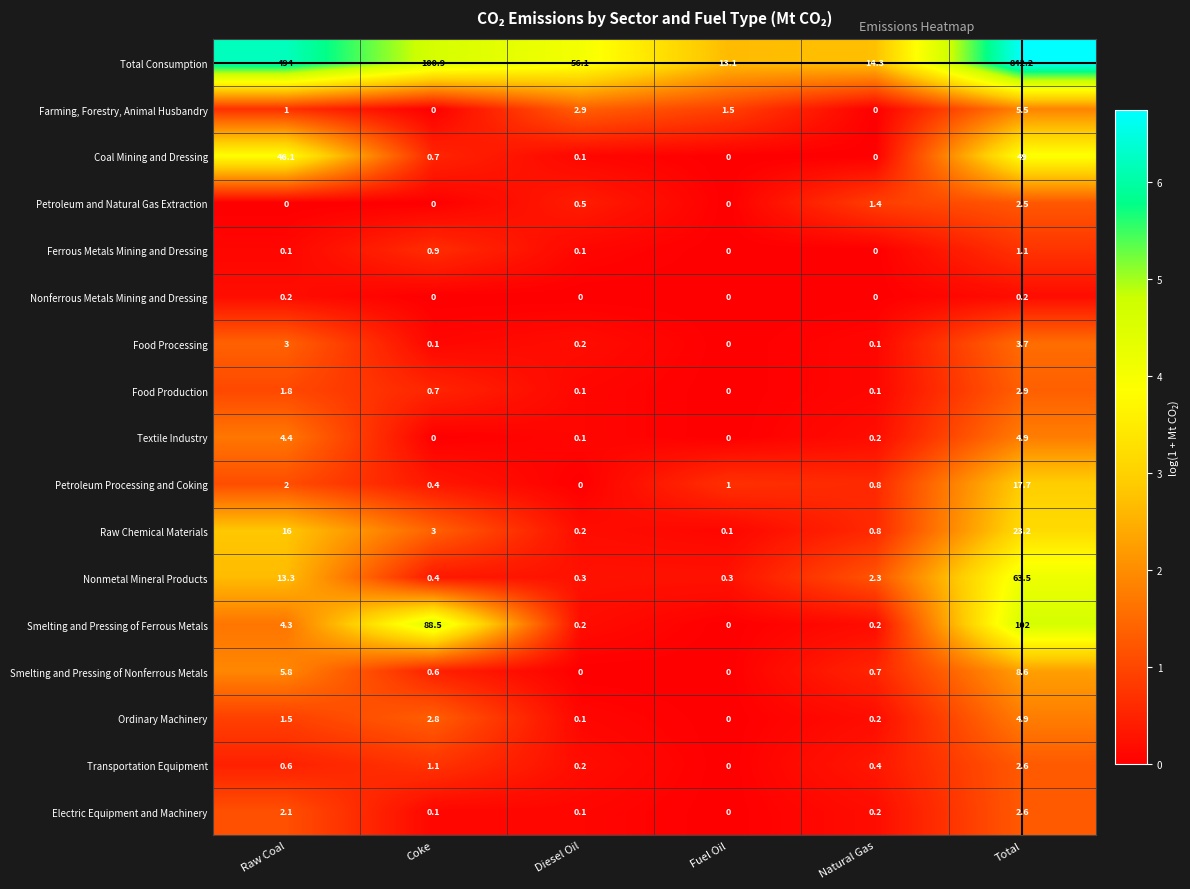

What is the difference between the maximum and minimum values in the Transportation Equipment series?

2.6